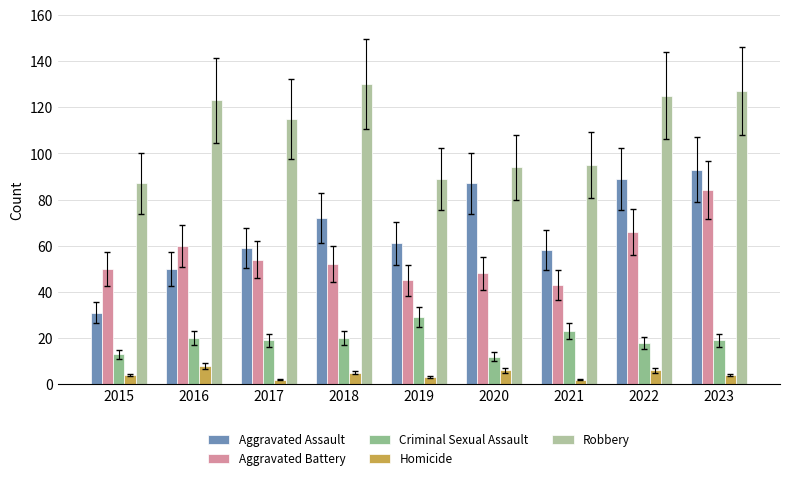

Reading left to right, transcribe all the data shown in this chart.

Aggravated Assault: 31	50	59	72	61	87	58	89	93
Aggravated Battery: 50	60	54	52	45	48	43	66	84
Criminal Sexual Assault: 13	20	19	20	29	12	23	18	19
Homicide: 4	8	2	5	3	6	2	6	4
Robbery: 87	123	115	130	89	94	95	125	127